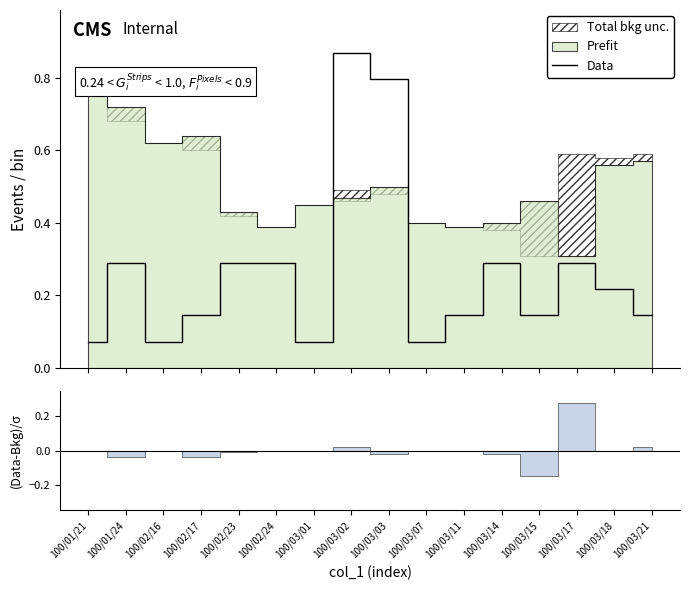

What is the greatest value displayed?

0.9